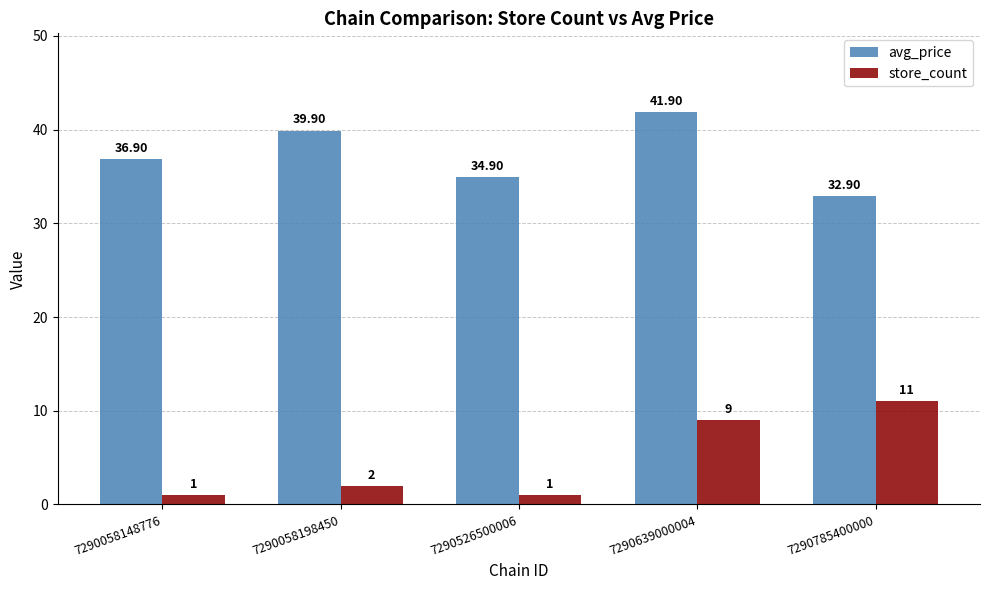

Which series has the largest range (max minus min)?

store_count